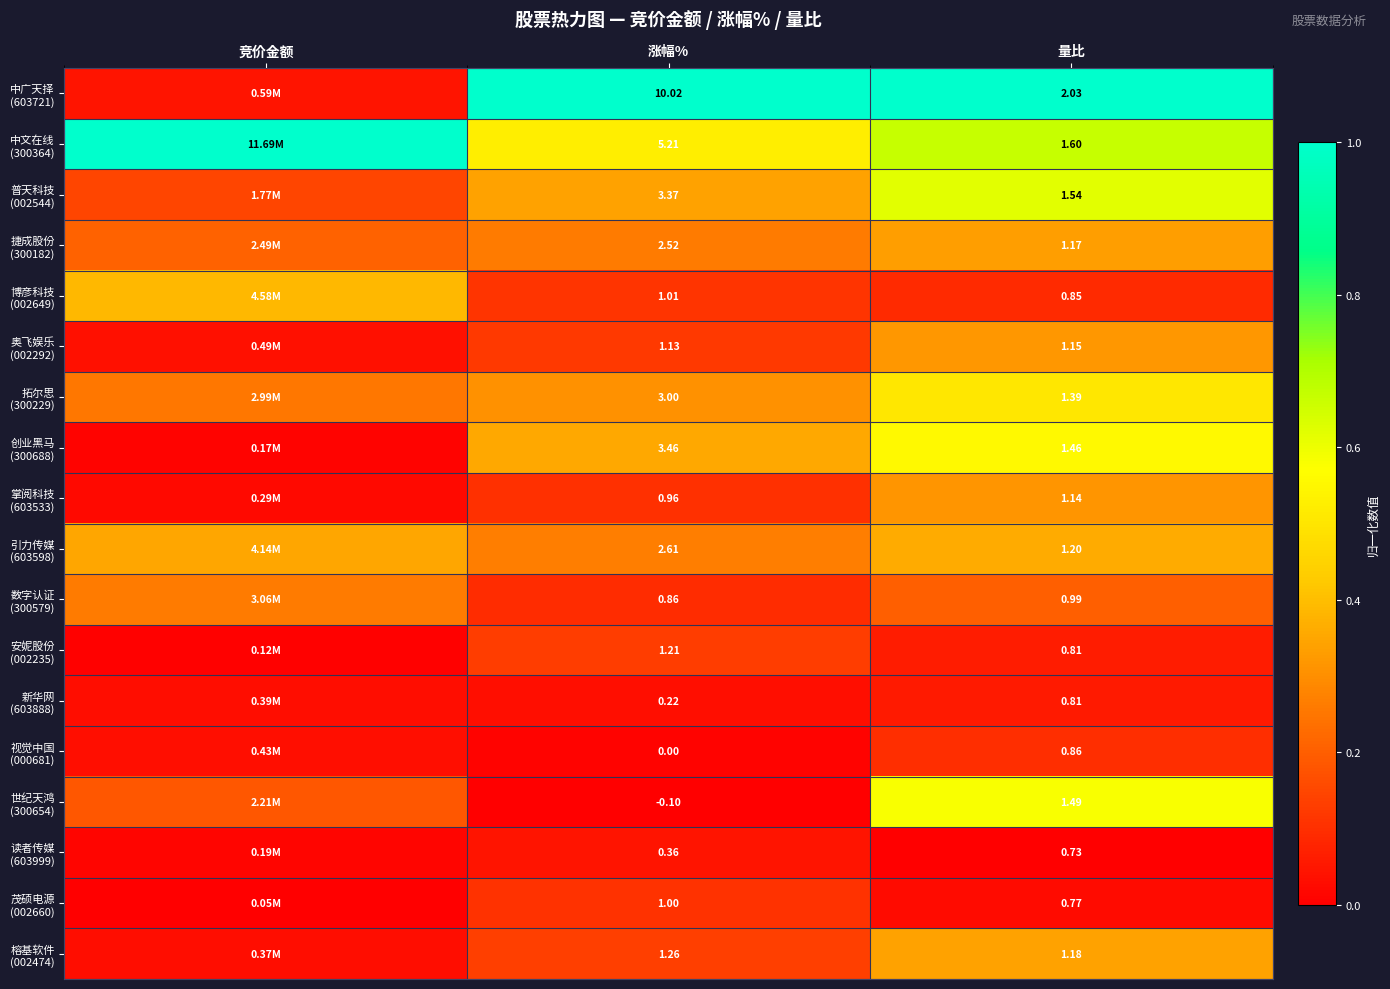

How many categories are shown in the chart?

3